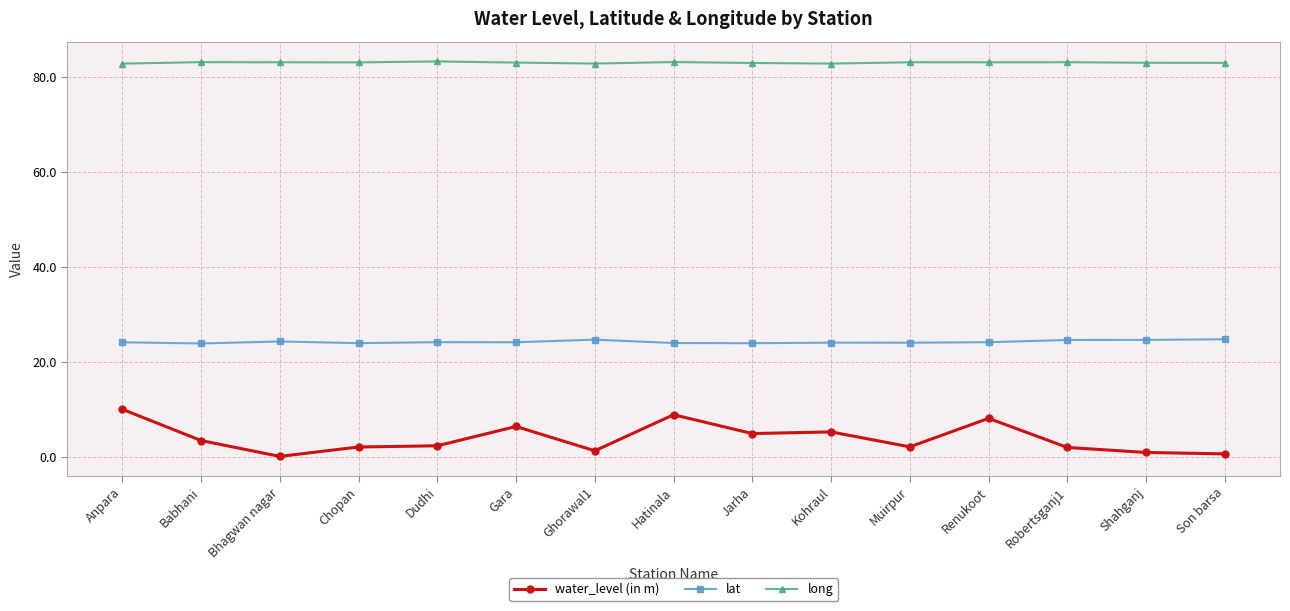

What is the label of the 11th point from the right?

Dudhi